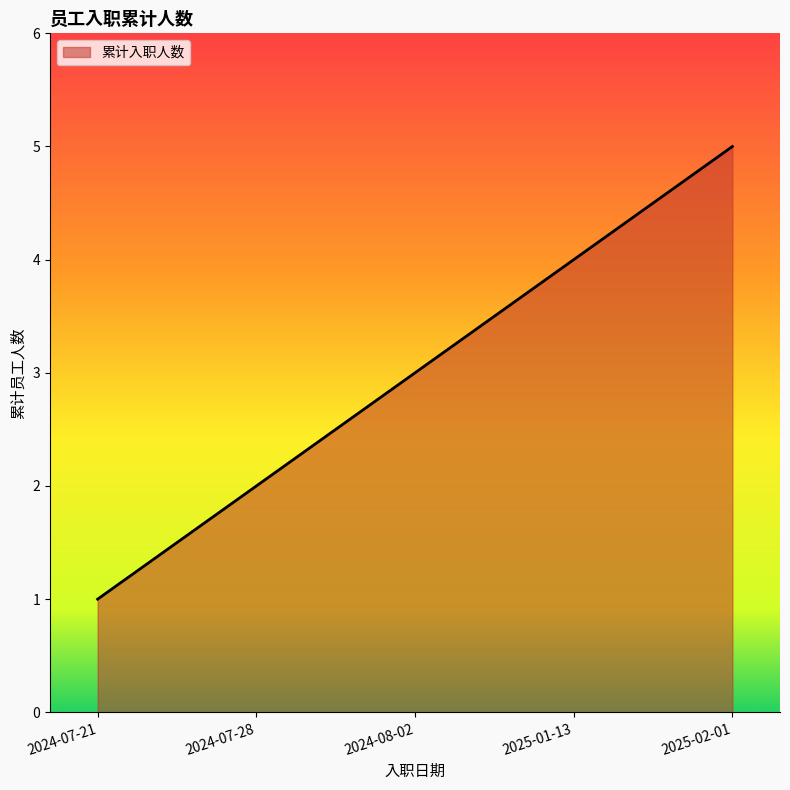

Reading left to right, what are all the values shown in this chart?

2024-07-21=1	2024-07-28=2	2024-08-02=3	2025-01-13=4	2025-02-01=5